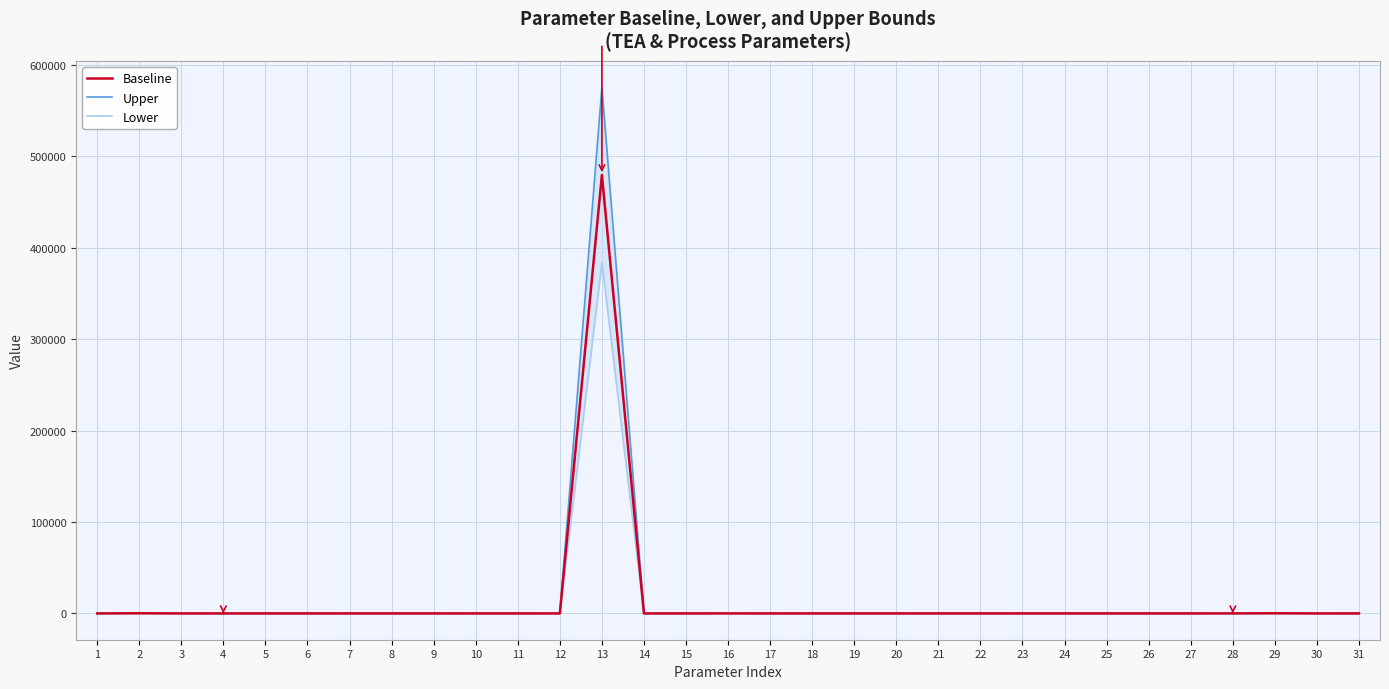

What is the sum of the Upper values at 20 and 28?

45.1